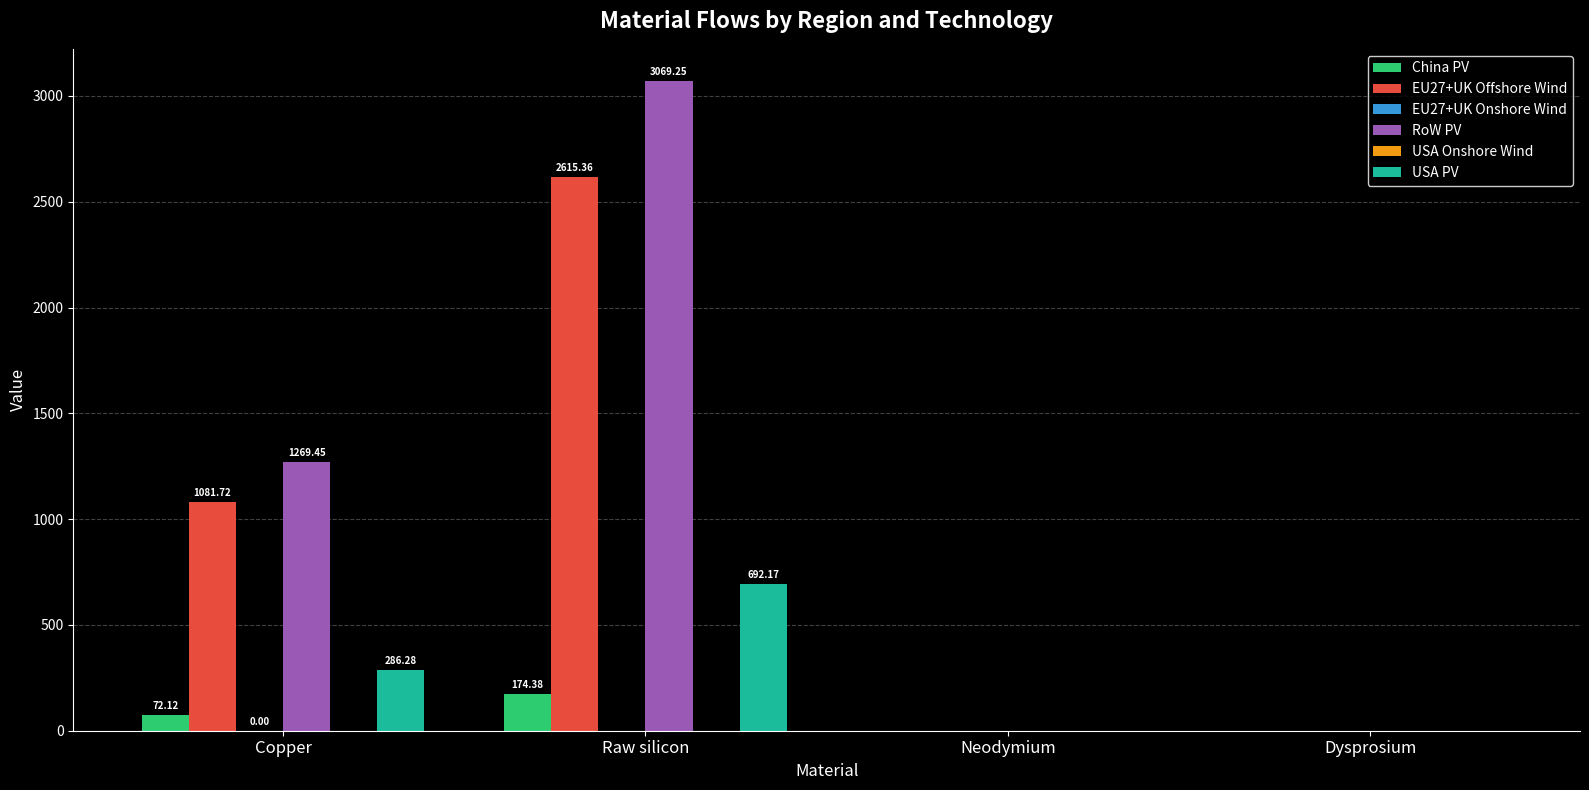

What is the difference between the USA PV values at Raw silicon and Neodymium?

692.2